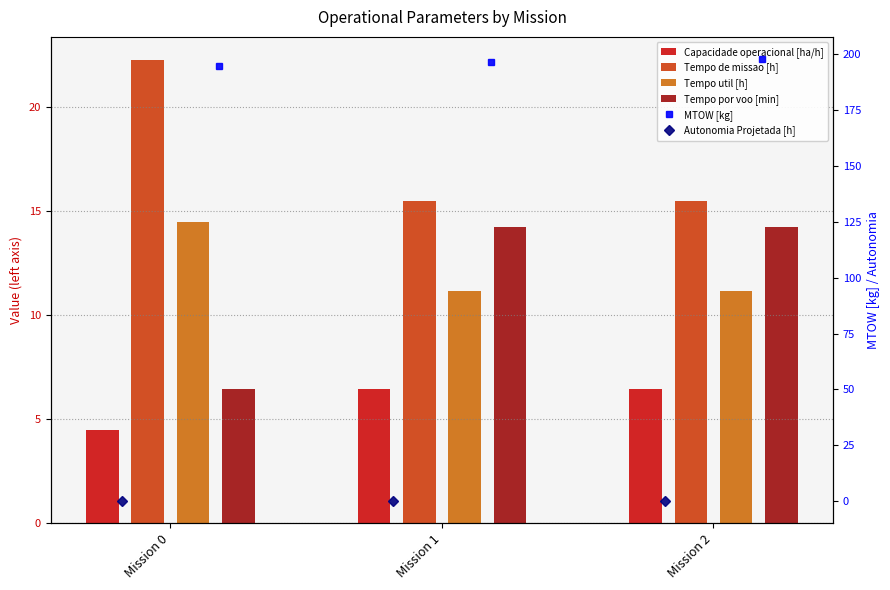

What is the difference between the Tempo por voo [min] values at Mission 1 and Mission 0?

7.8